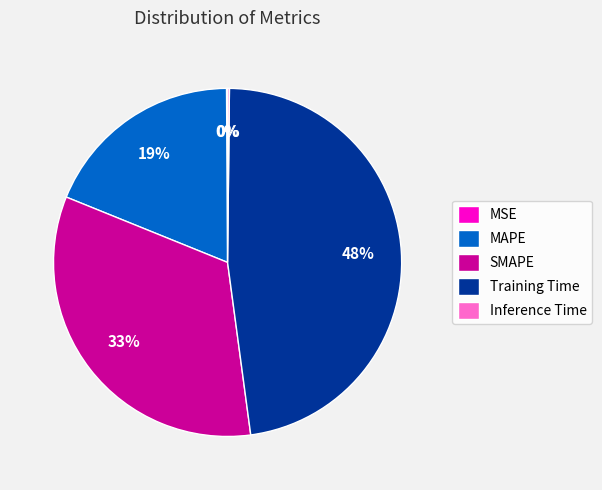

Does any single category account for the majority?

No